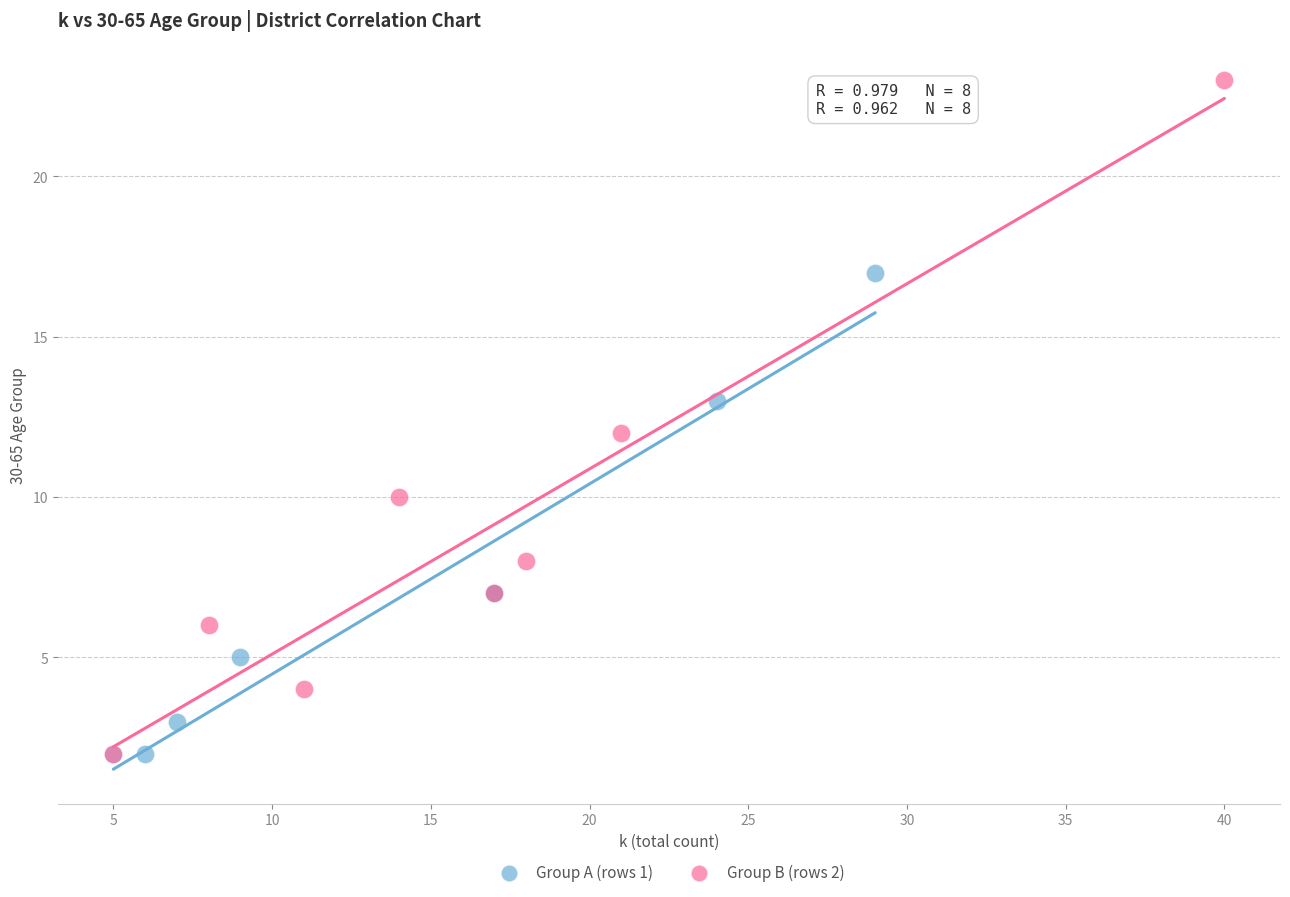

What are all the series names shown in the legend?

Group A (rows 1), Group B (rows 2)